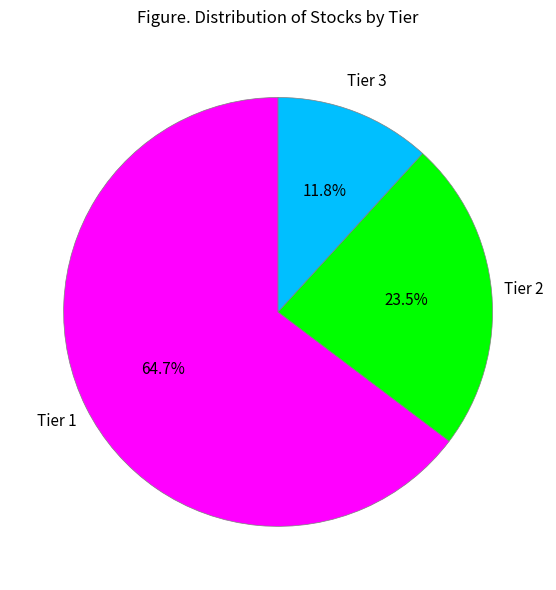

To the nearest percent, what is the average slice percentage?

33%